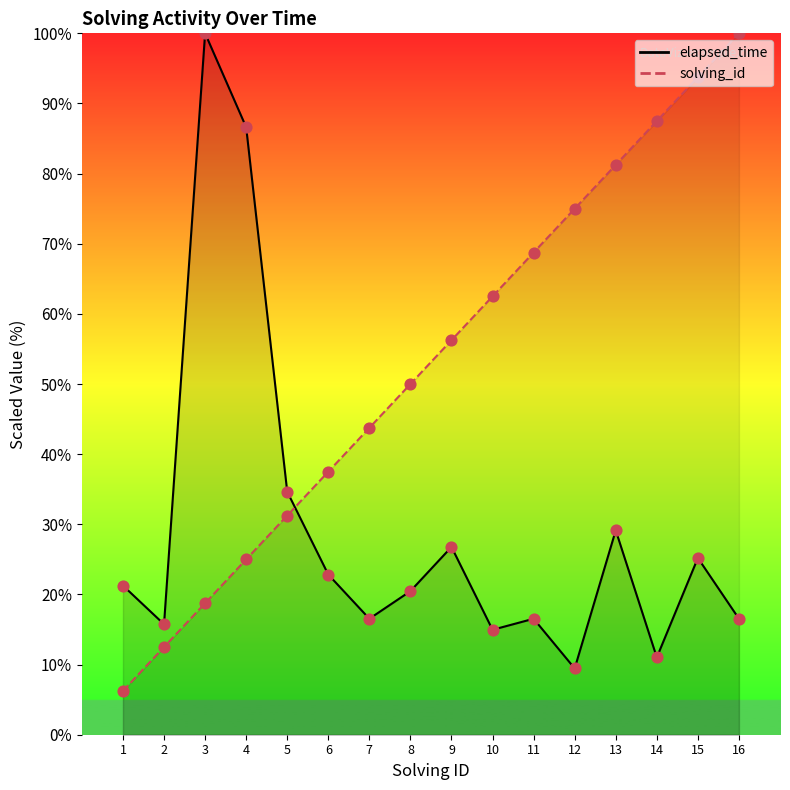

Which series contains the highest Y value?

elapsed_time